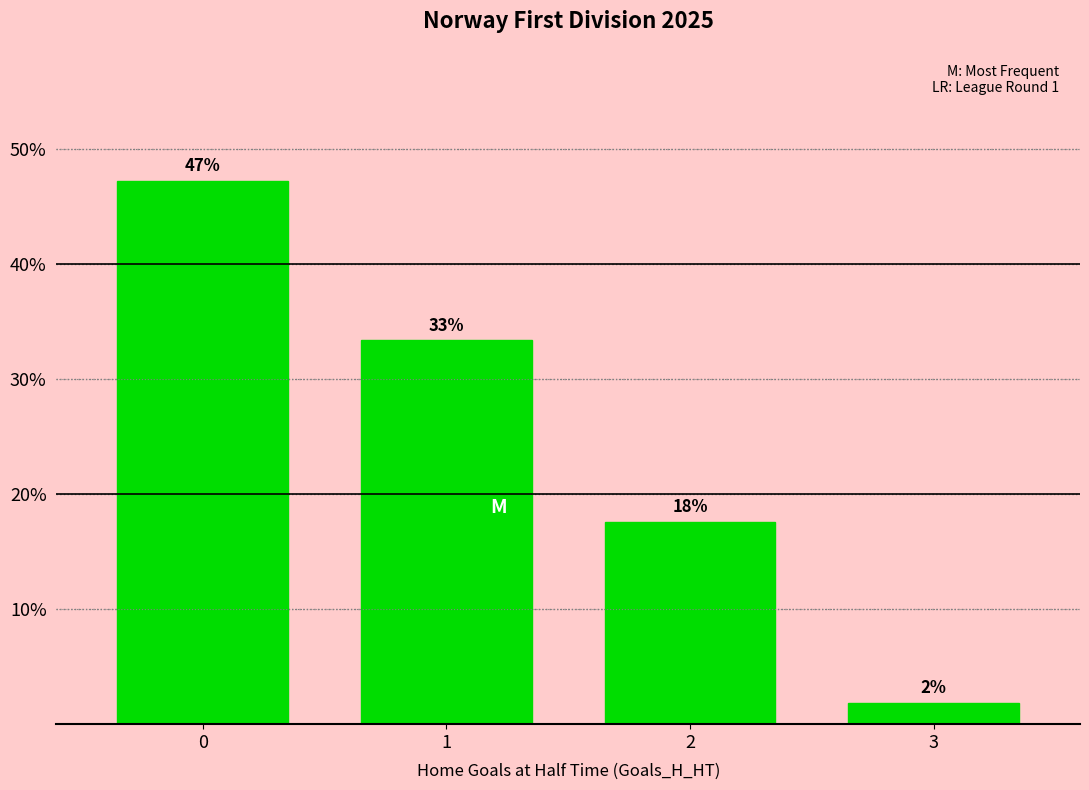

Reading left to right, extract all data points from this chart.

47.2	33.3	17.6	1.9